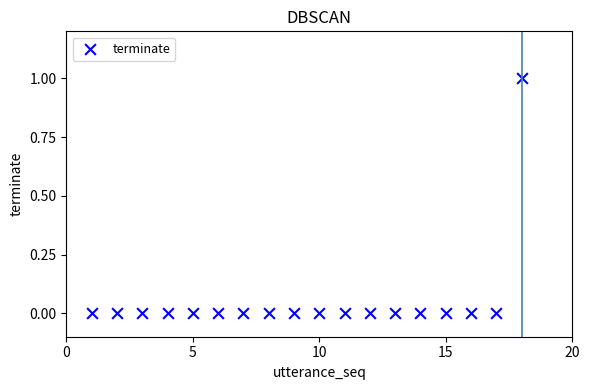

What is the range of X values (max minus min)?

17